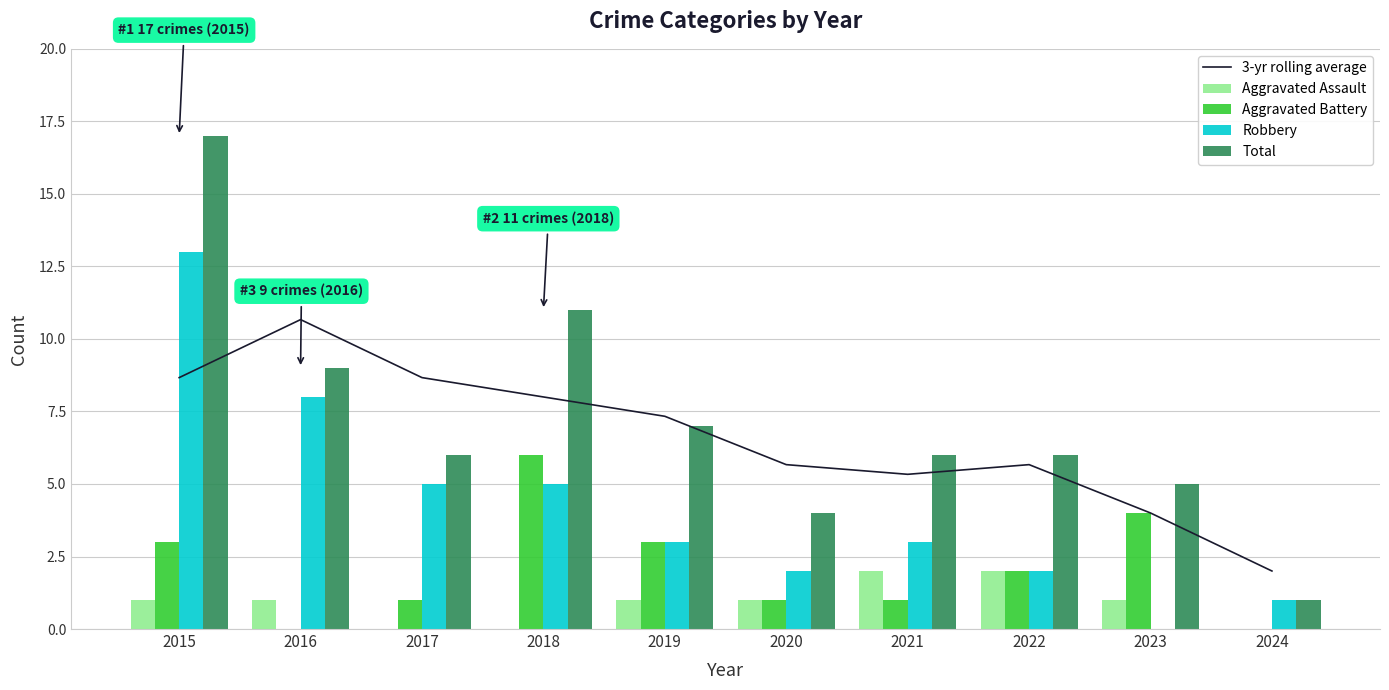

Where is Total nearest to the value 9?

2016